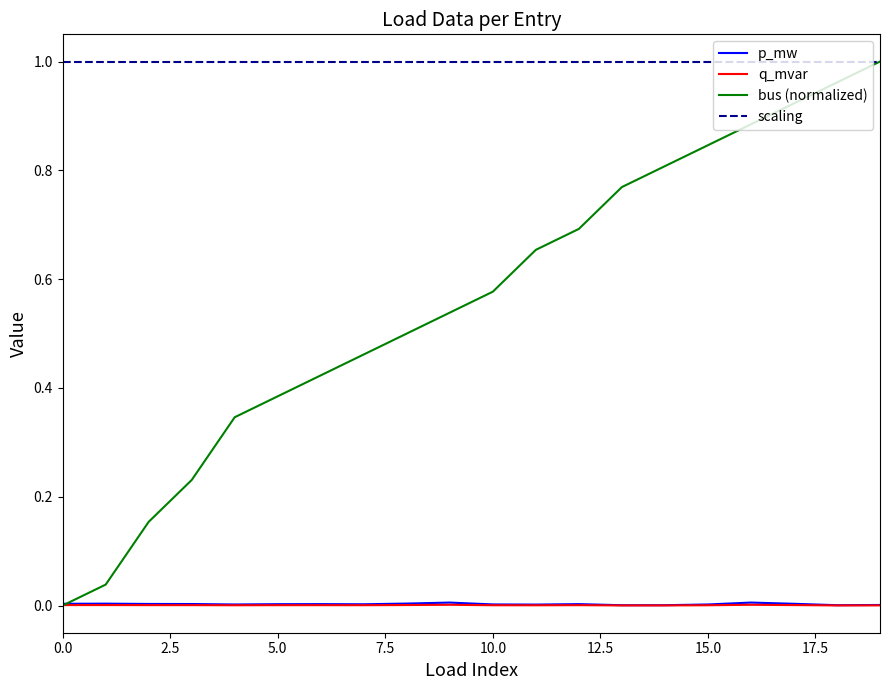

True or false: bus (normalized) has more than 0 points higher than both neighbors.

False